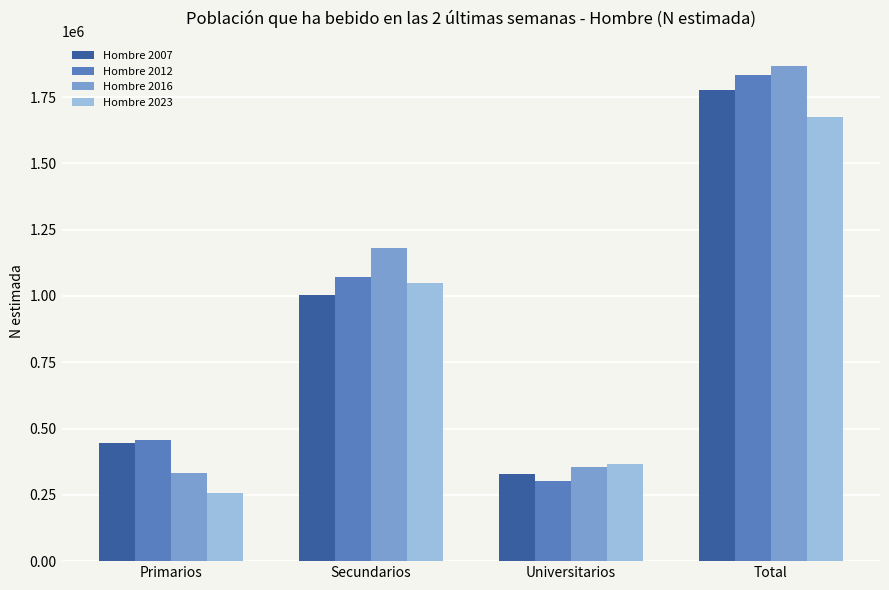

At which label is Hombre 2016 closest to 1100119?

Secundarios